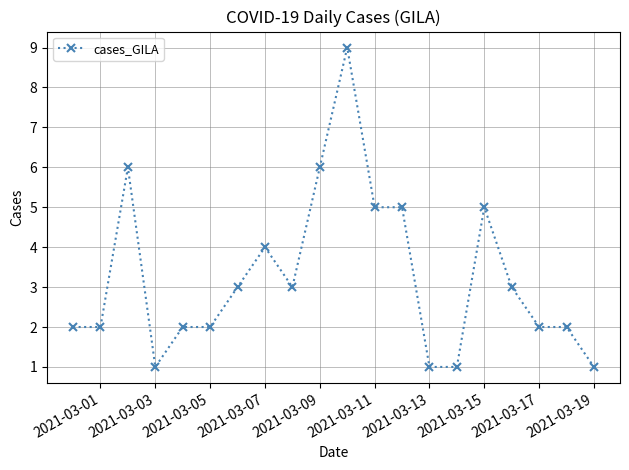

Reading left to right, transcribe all the data shown in this chart.

2	2	6	1	2	2	3	4	3	6	9	5	5	1	1	5	3	2	2	1